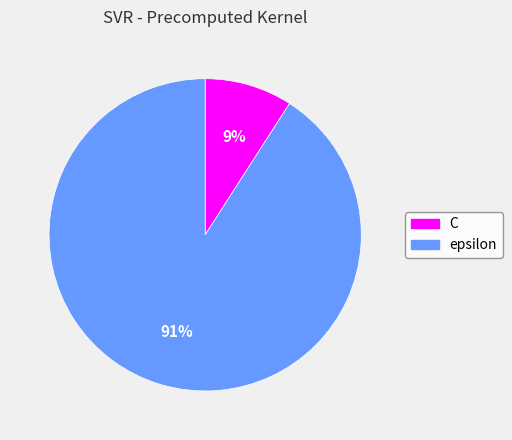

To the nearest percent, what portion does epsilon represent?

91%